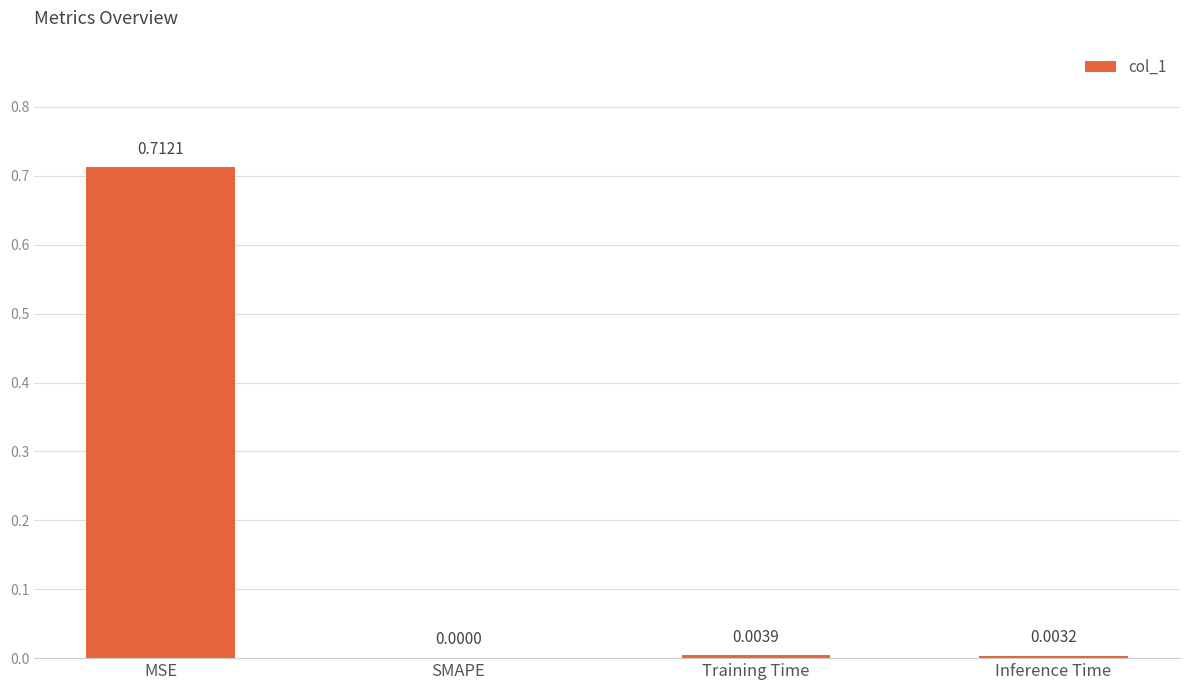

Where is the data nearest to the value 0?

SMAPE